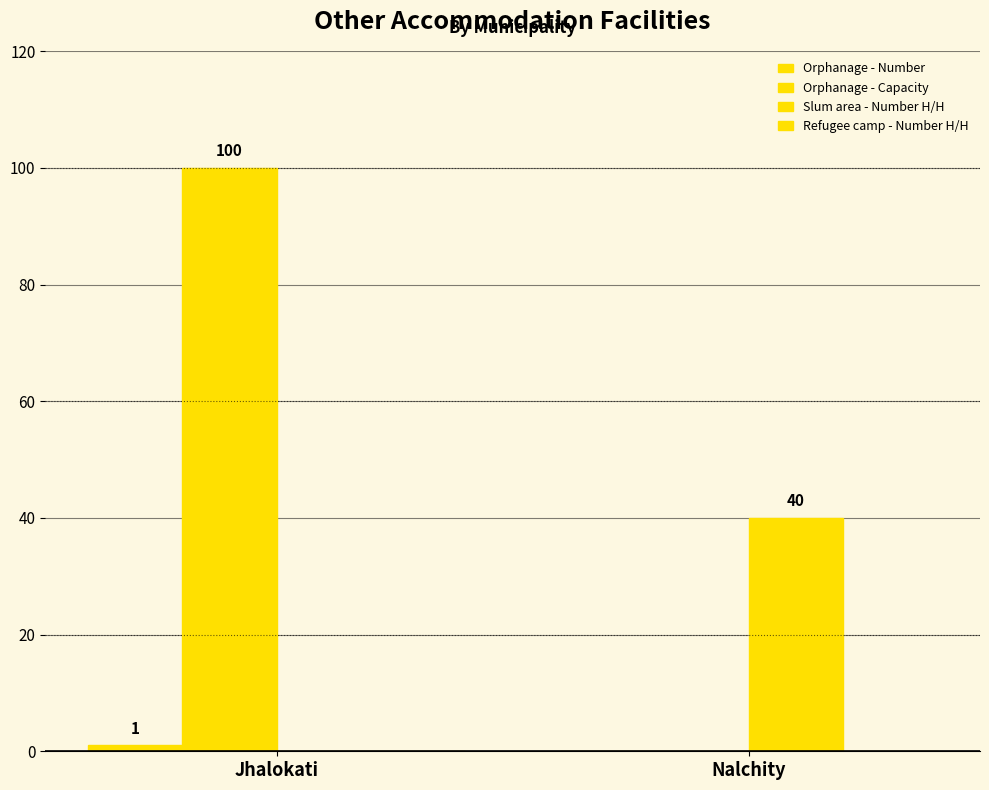

How many values in Slum area - Number H/H are above zero?

1